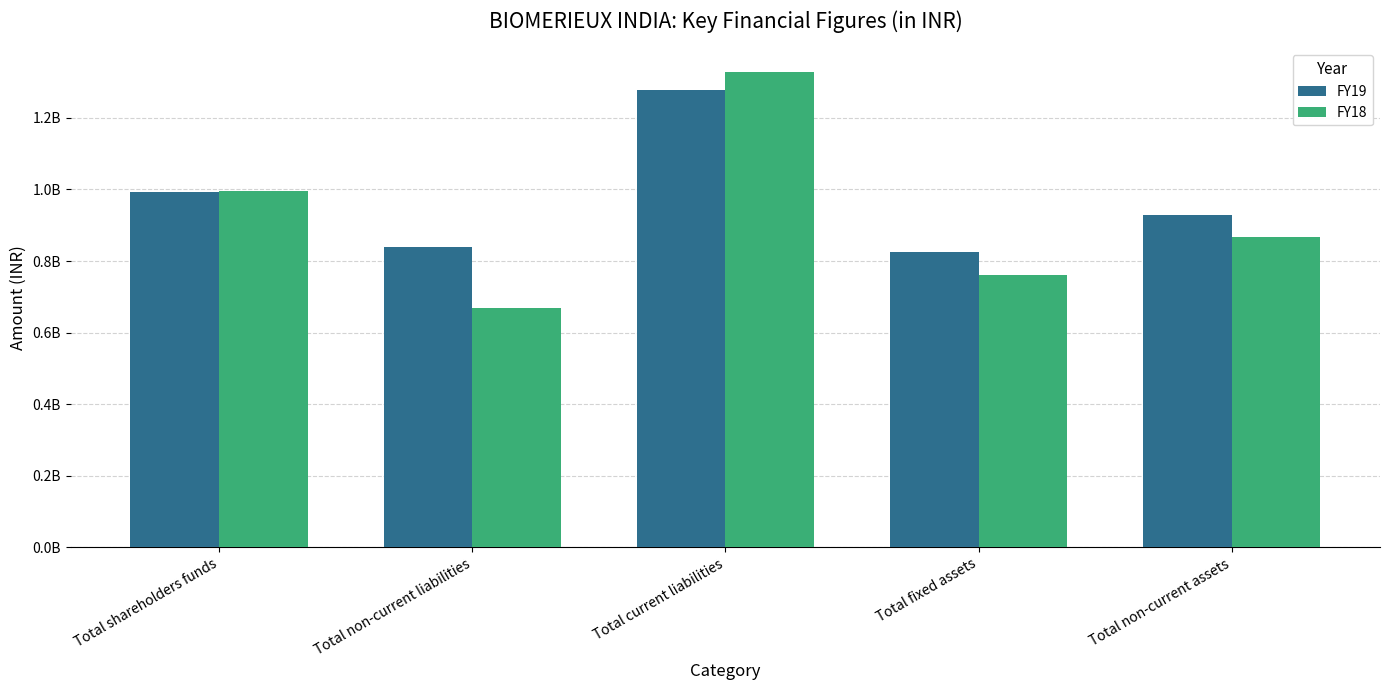

What is the average value of the FY18 series?

923839757